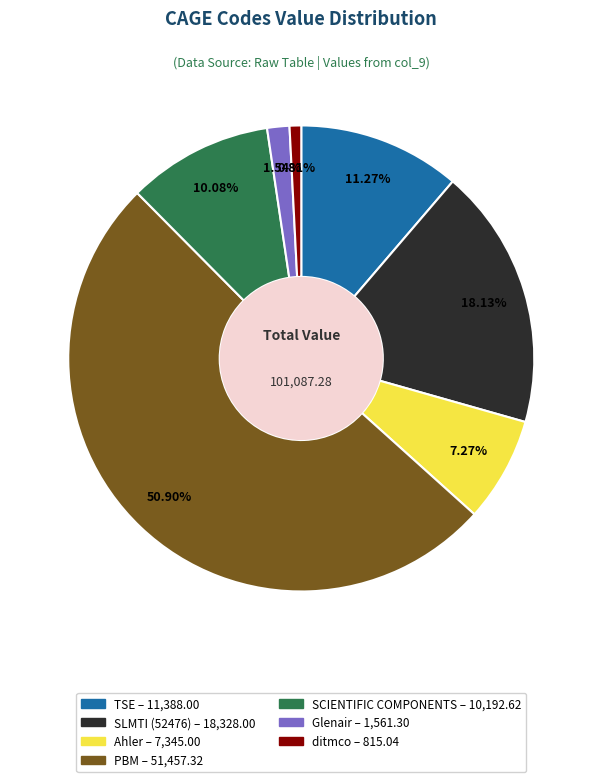

Does TSE represent more than half of the total?

No